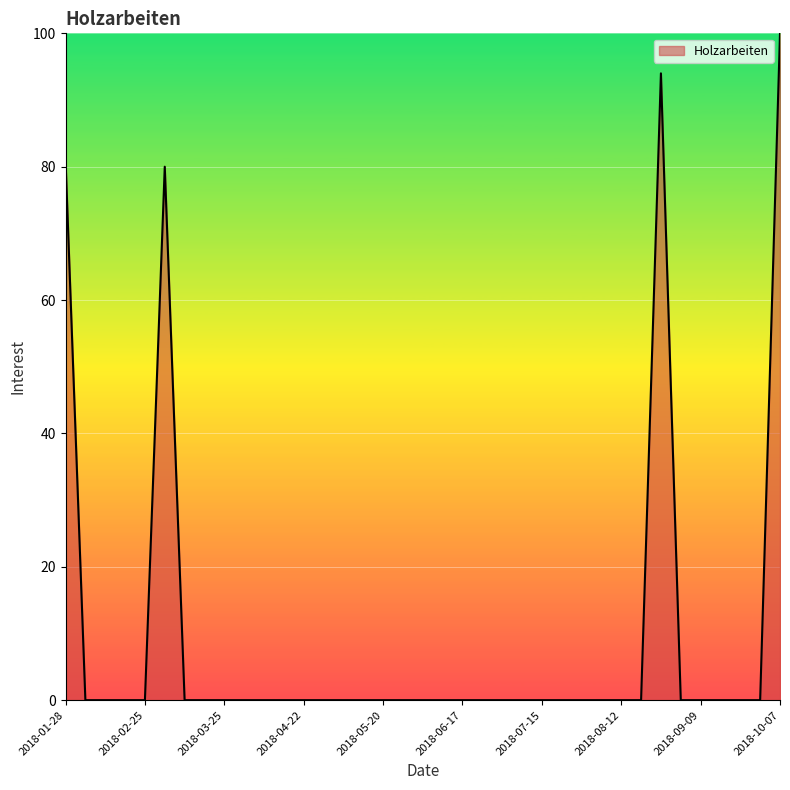

Does the chart display data point markers on the line(s)?

No